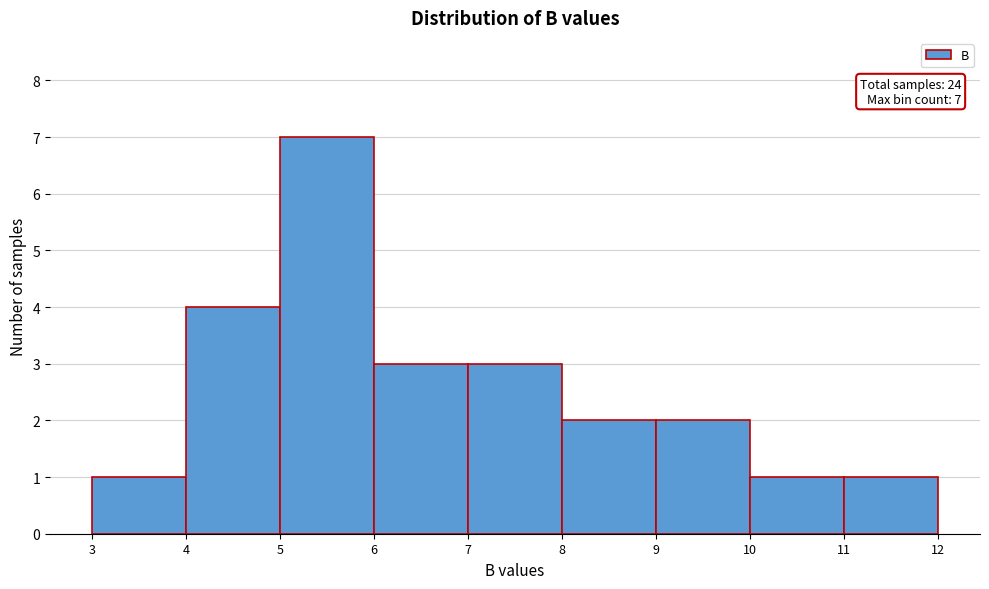

Over which range of the x-axis is the bar tallest?

5 to 6